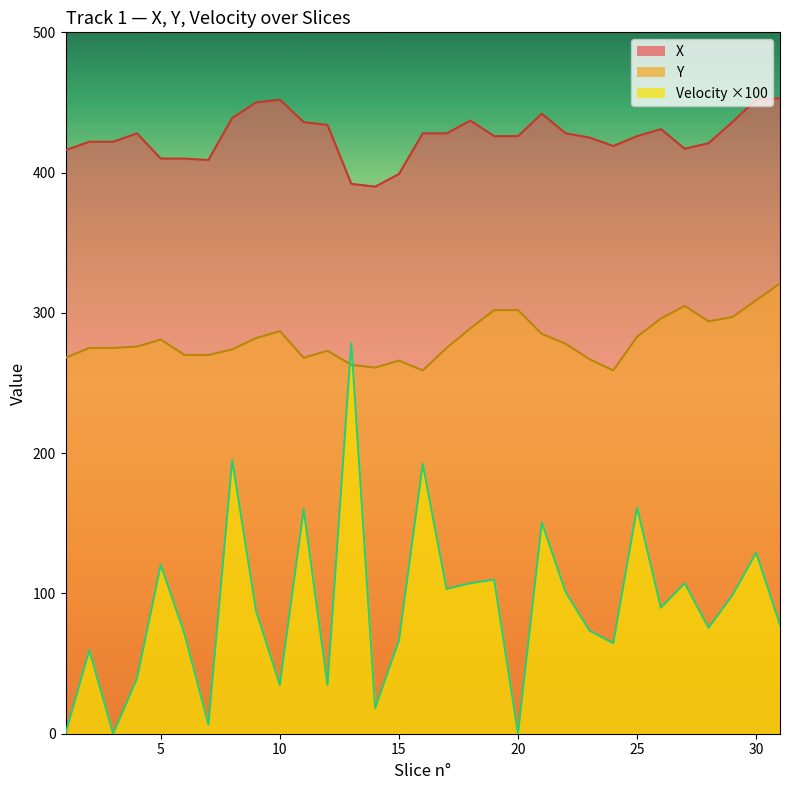

What is the sum of the X values at 24 and 28?

840.0